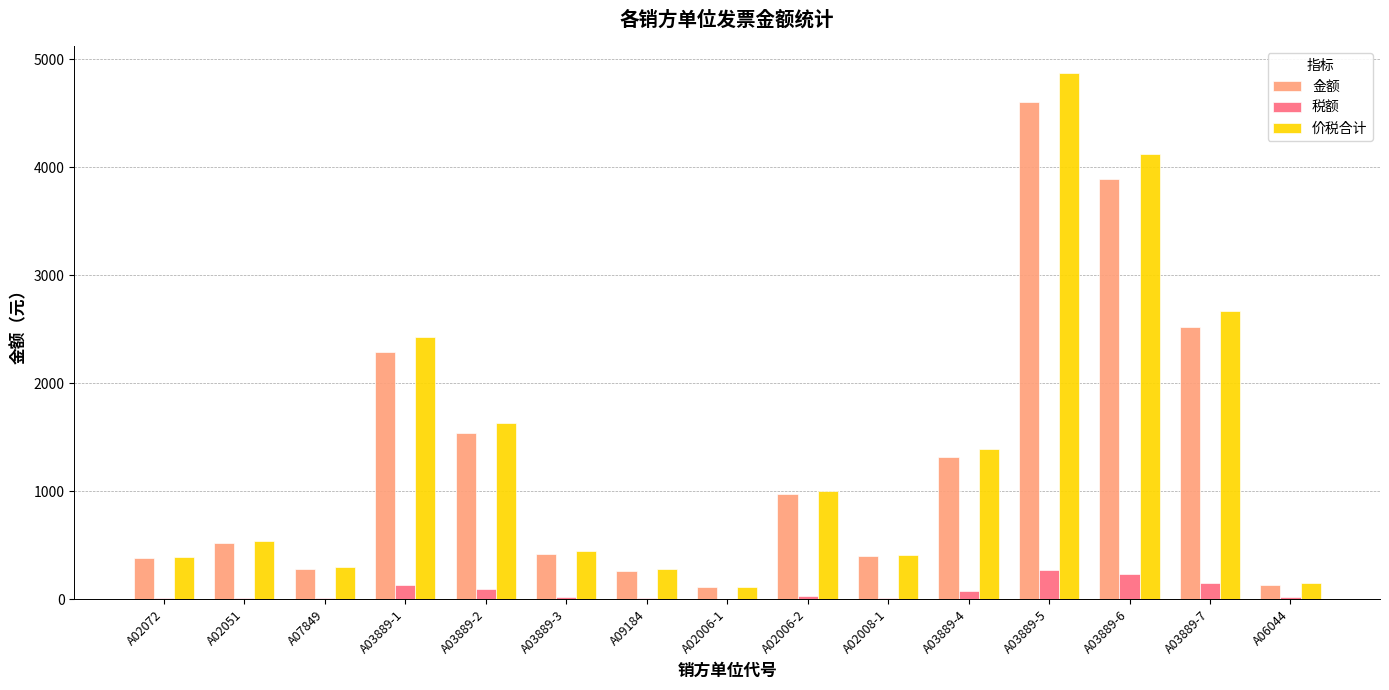

Where is 金额 nearest to the value 2353?

A03889-1